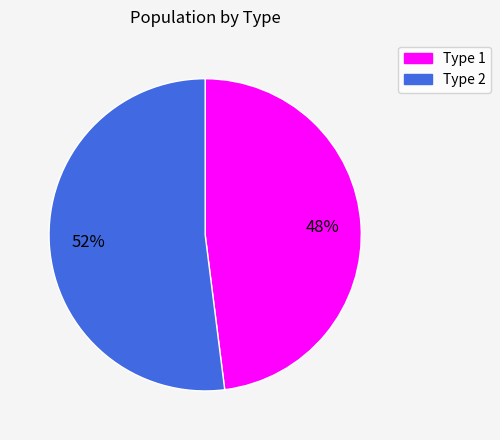

Count the number of slices in the pie.

2